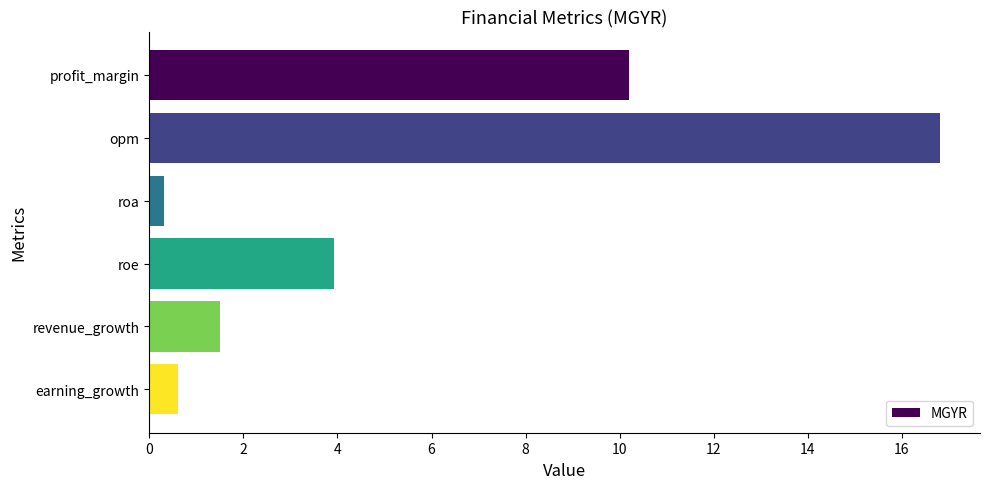

Rank the categories by value from highest to lowest.

opm, profit_margin, roe, revenue_growth, earning_growth, roa